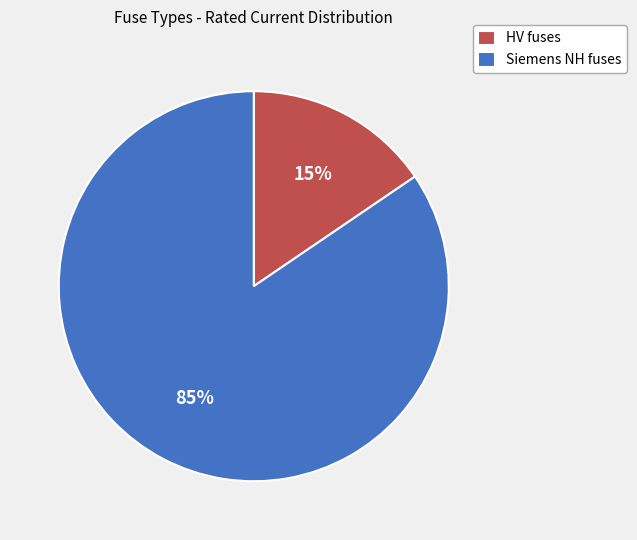

Which slice is the largest?

Siemens NH fuses